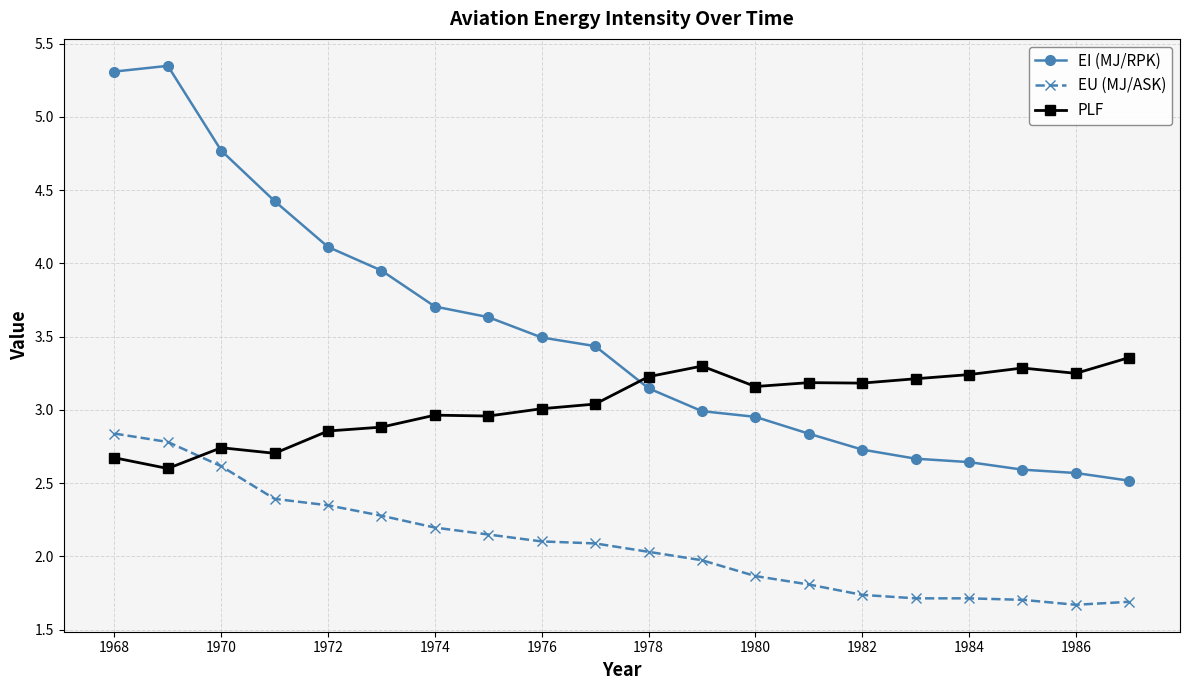

List the series in order of their overall mean, lowest first.

EU (MJ/ASK), PLF, EI (MJ/RPK)